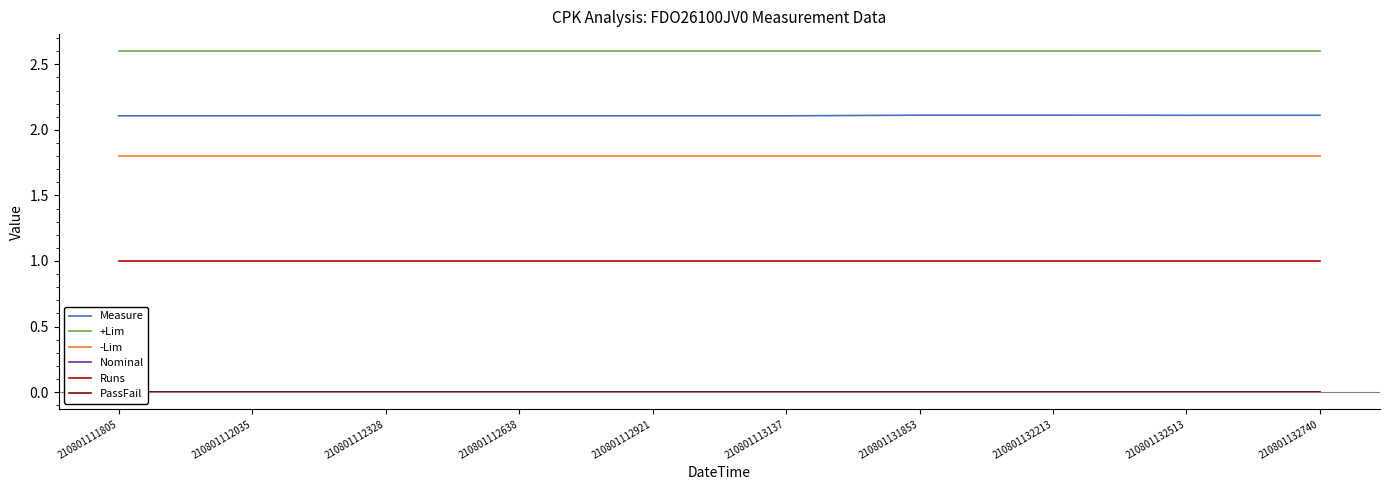

What is the value of the -Lim point at the 4th from the left?

1.8